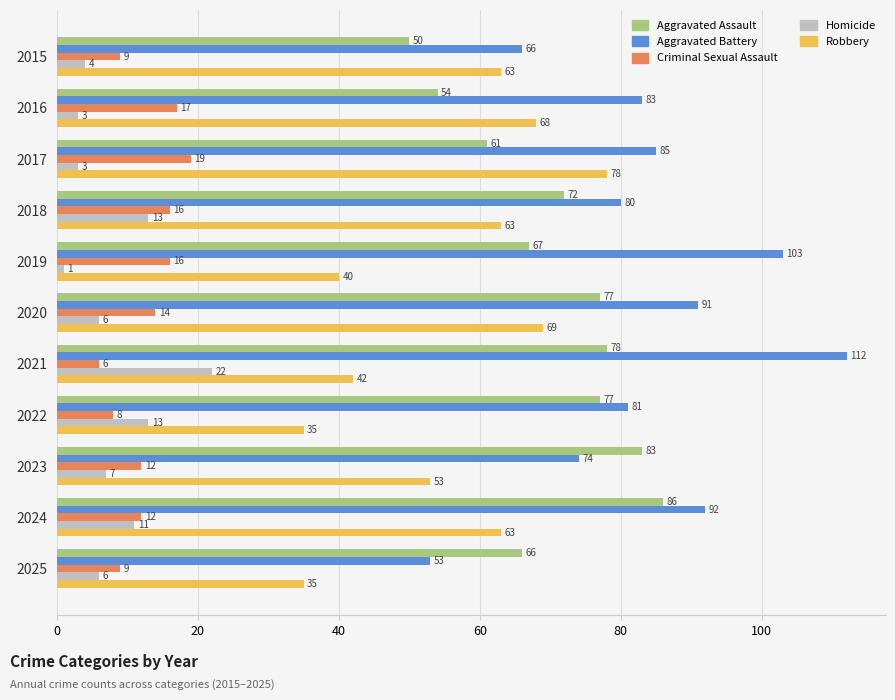

What is the greatest value displayed?

112